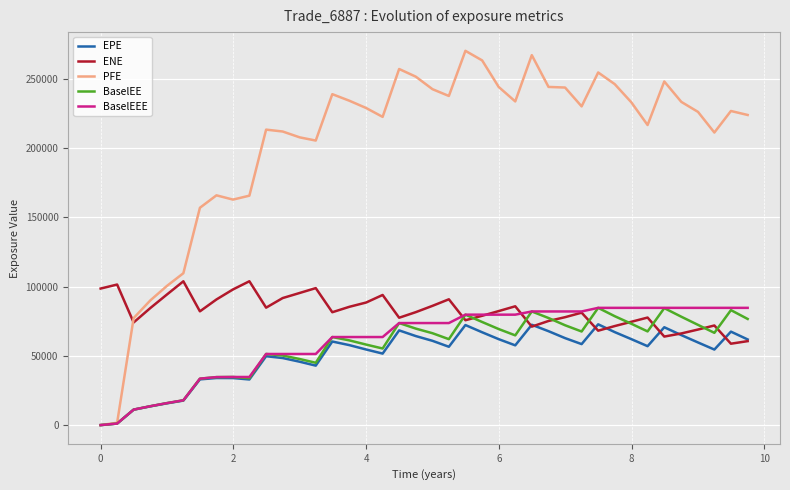

What is the highest value of the EPE series?

72716.1